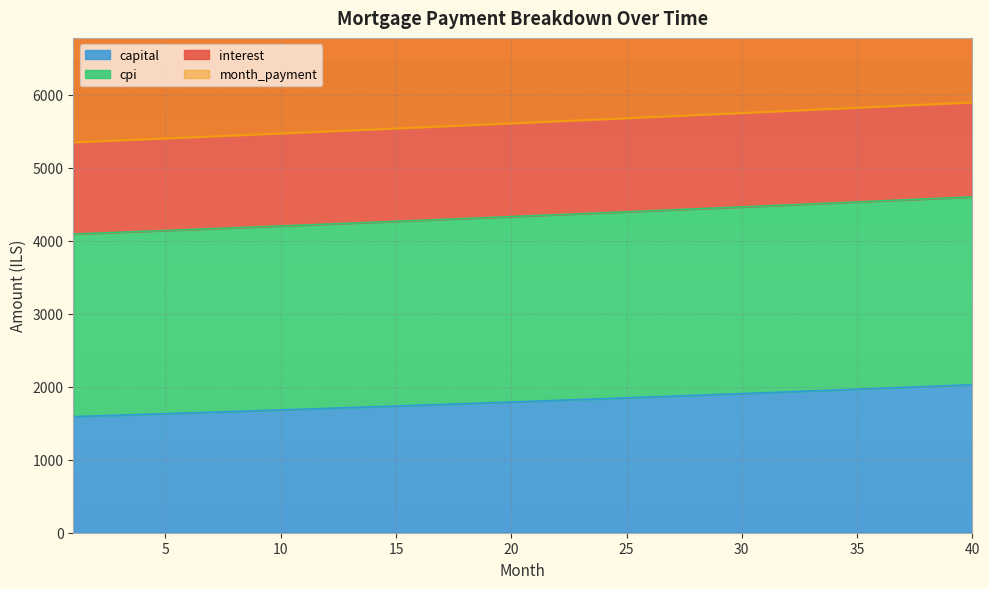

Is it true that month_payment equals 2762.7 at 23?

False